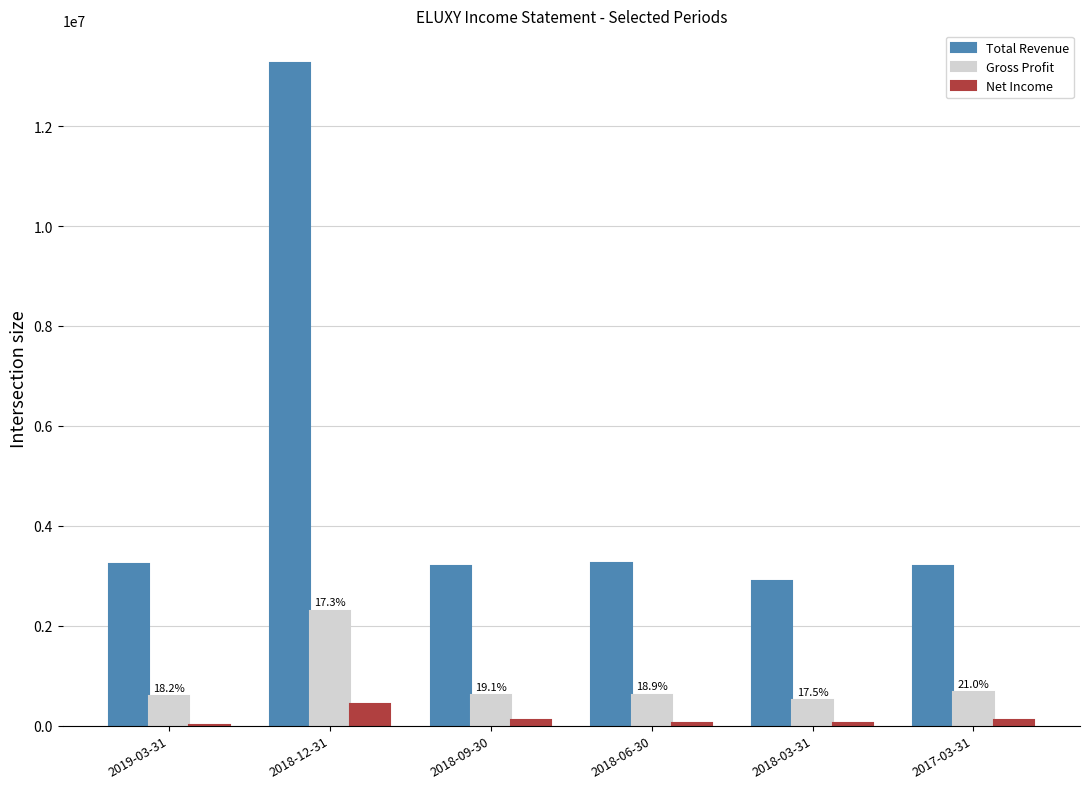

Are the bars grouped side by side (vs. stacked)?

Yes